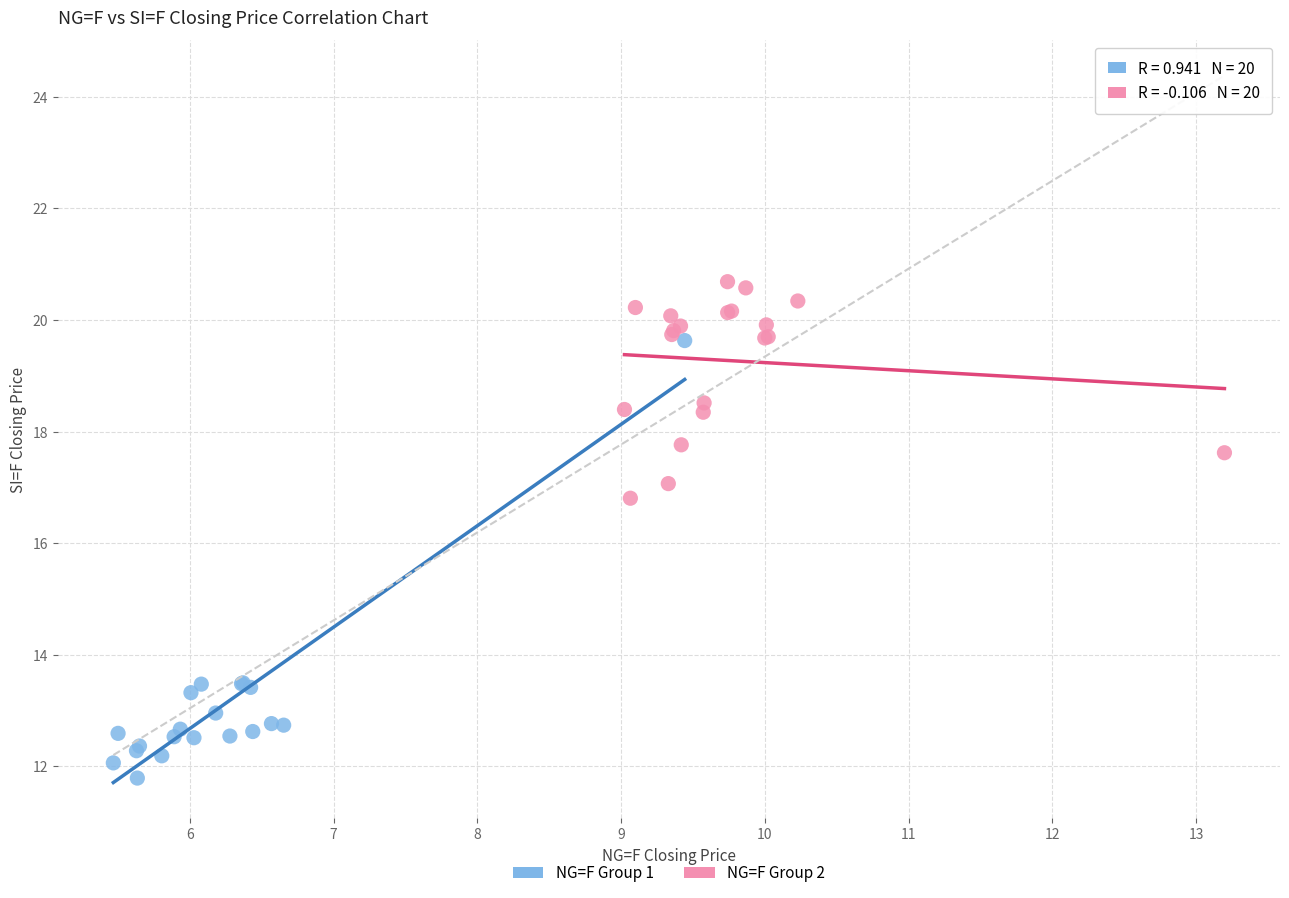

Which series contains the lowest Y value?

NG=F Group 1